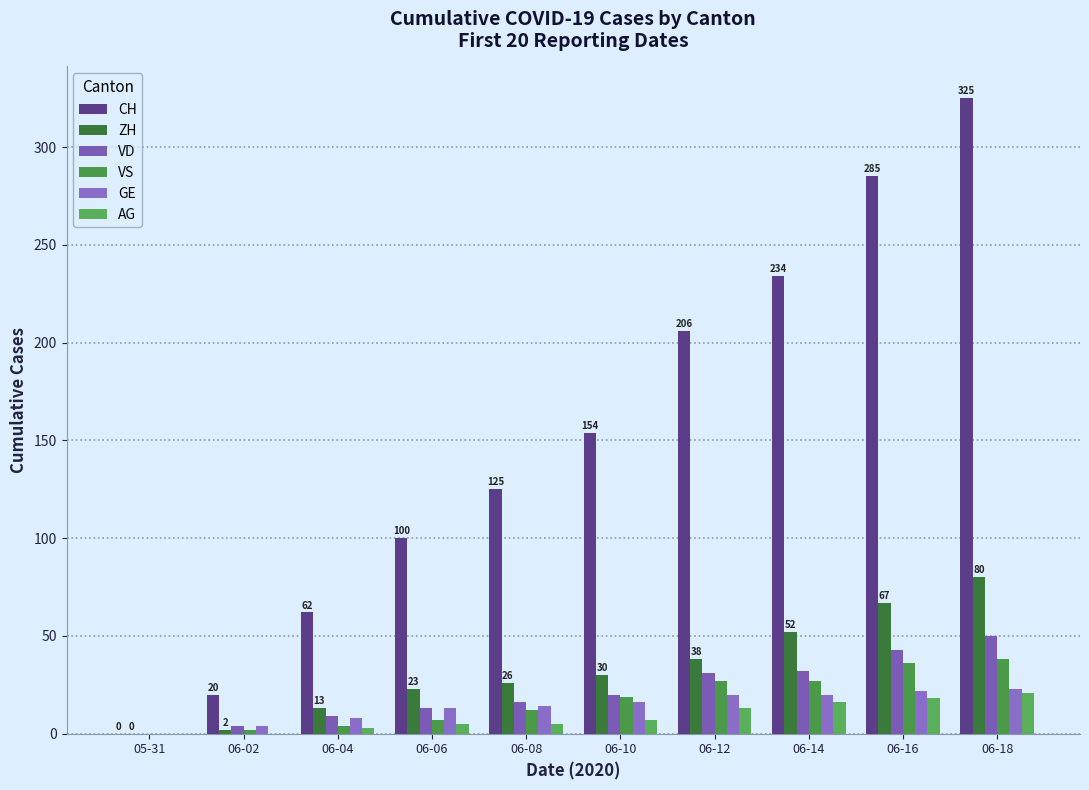

How many categories are shown in the chart?

10